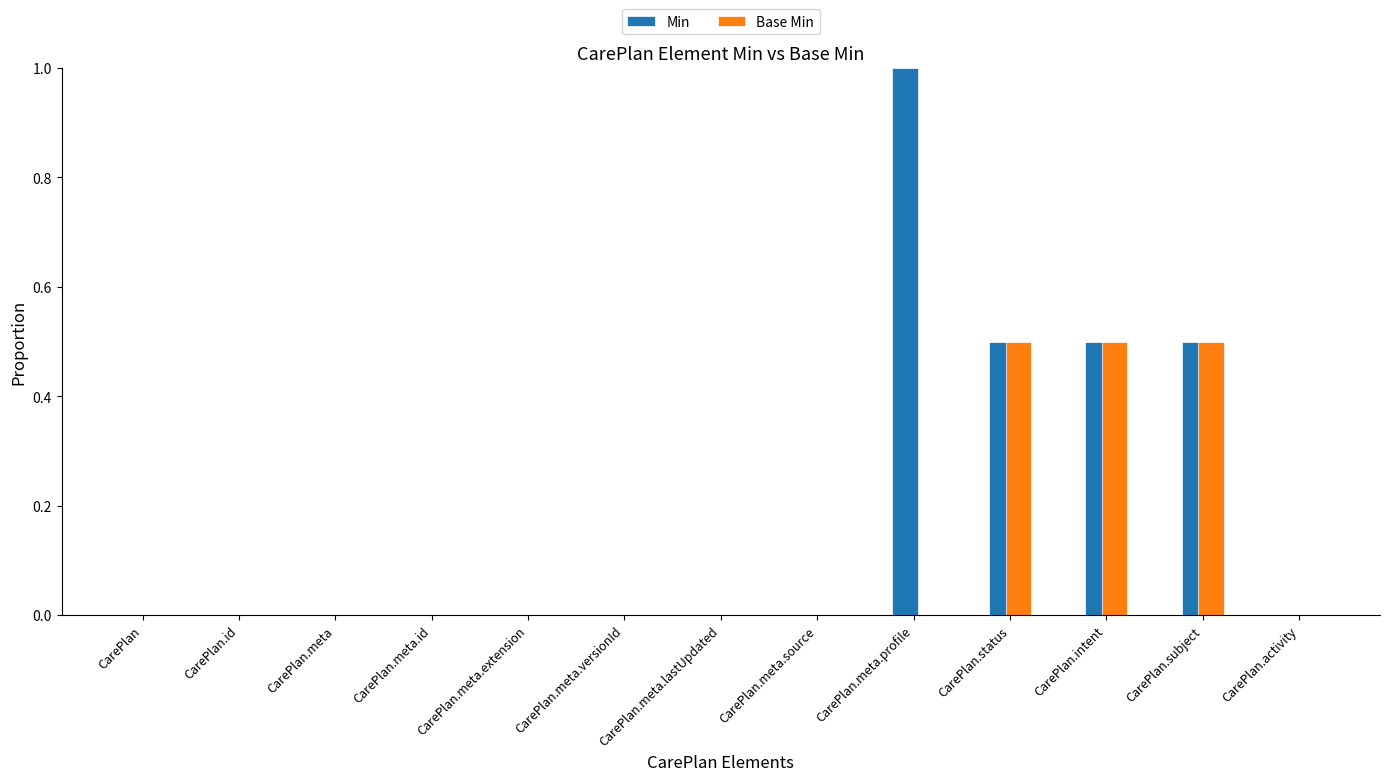

Between CarePlan.meta.extension and CarePlan.meta.profile, which series saw the biggest shift?

Min